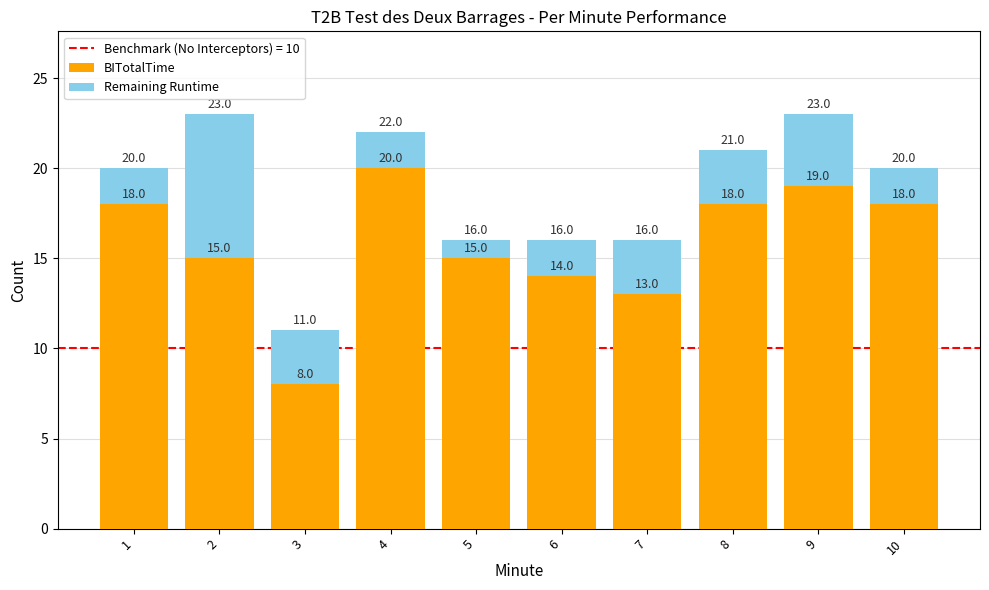

Is it true that BITotalTime equals 12 at 8?

False